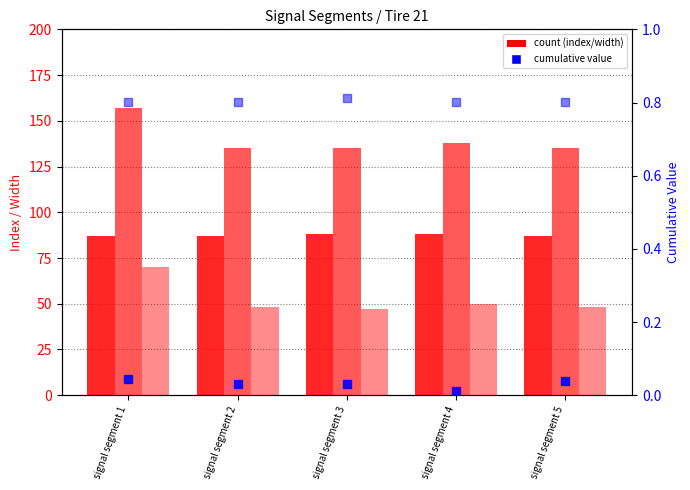

At how many categories does at least one series exceed 26?

5